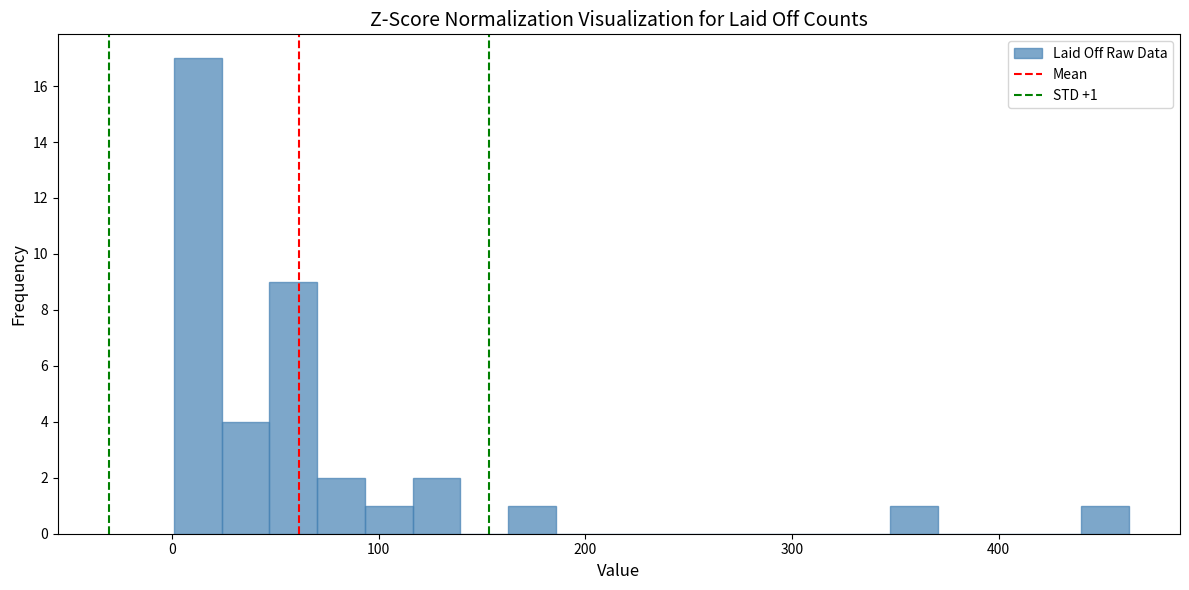

Read against the x-axis, roughly where is the centre of the tallest bar?

10